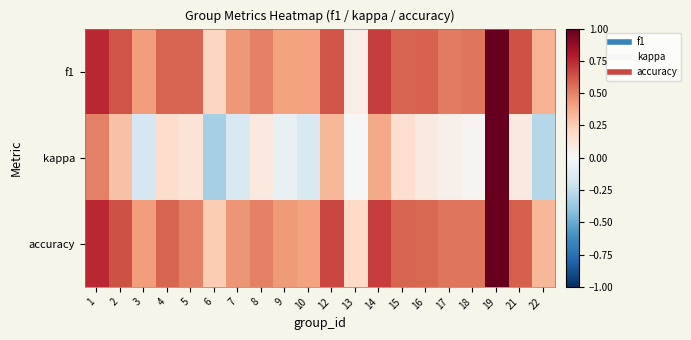

At which category is the sum across all series the highest?

19